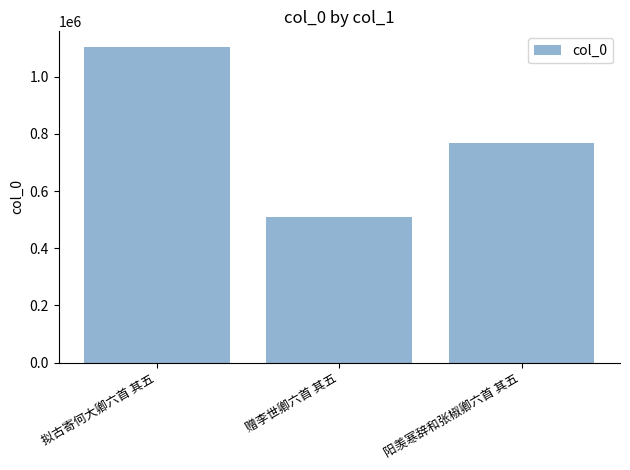

What is the minimum value shown in the chart?

509763